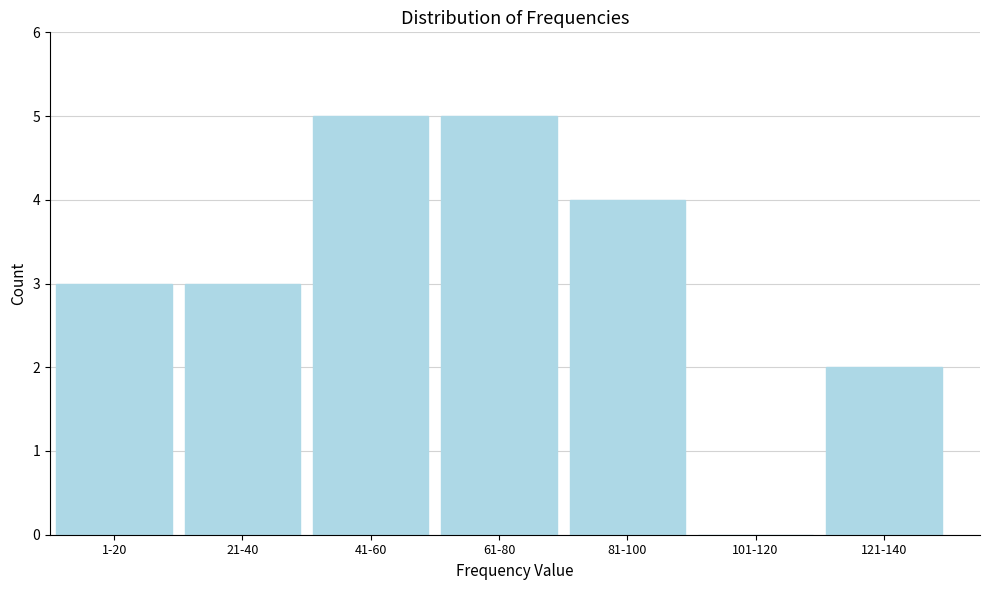

Reading left to right, list all the values displayed in this chart.

1-20=3	21-40=3	41-60=5	61-80=5	81-100=4	101-120=0	121-140=2